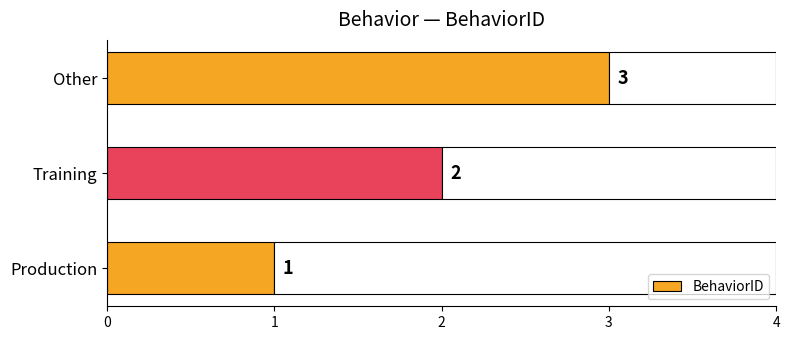

Where is the data nearest to the value 2?

Training